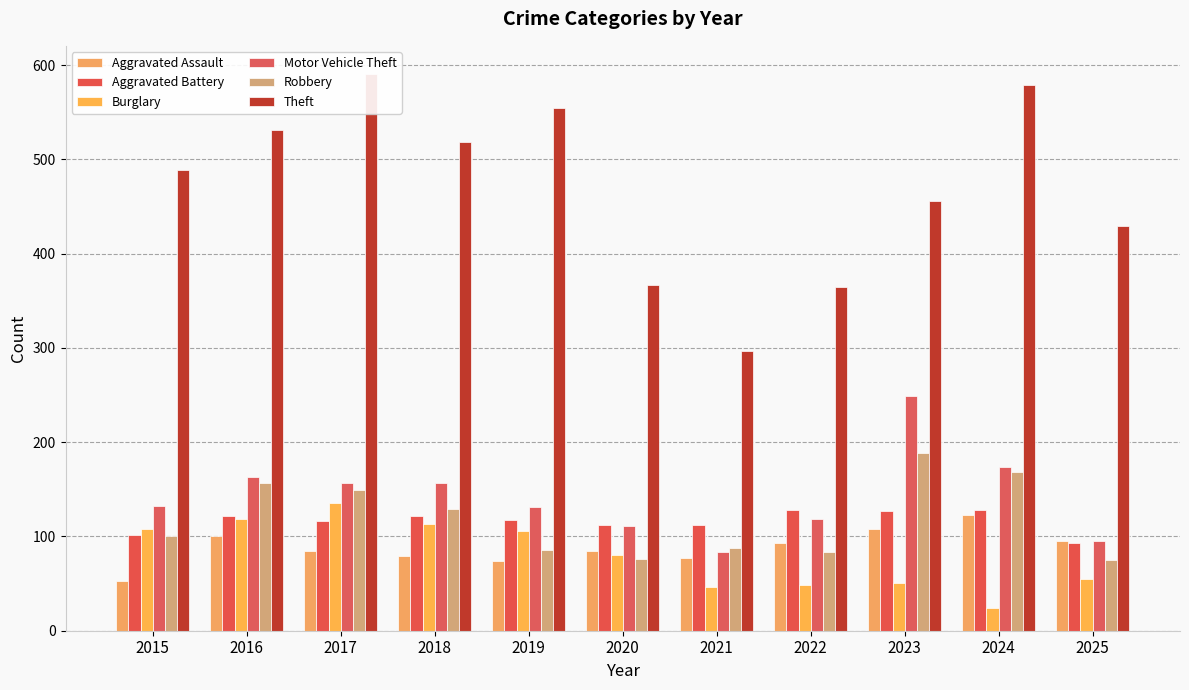

Reading left to right, extract all data points from this chart.

Aggravated Assault: 53	100	85	79	74	85	77	93	108	123	95
Aggravated Battery: 102	122	116	122	117	112	112	128	127	128	93
Burglary: 108	119	135	113	106	80	46	49	51	24	55
Motor Vehicle Theft: 132	163	157	157	131	111	83	119	249	174	95
Robbery: 101	157	149	129	86	76	88	83	189	168	75
Theft: 489	531	591	518	555	367	297	365	456	579	429